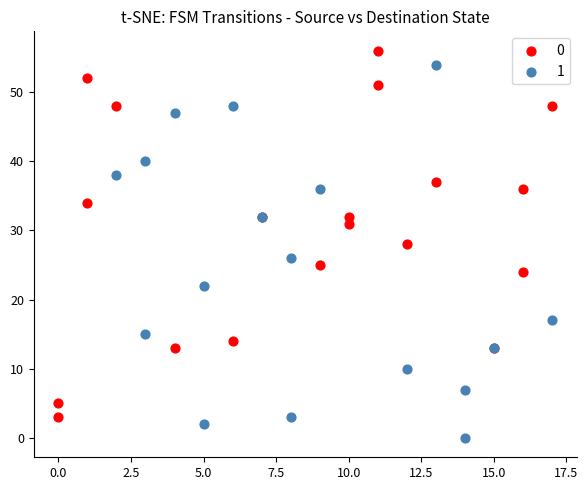

Which series has the largest Y range (max minus min)?

1